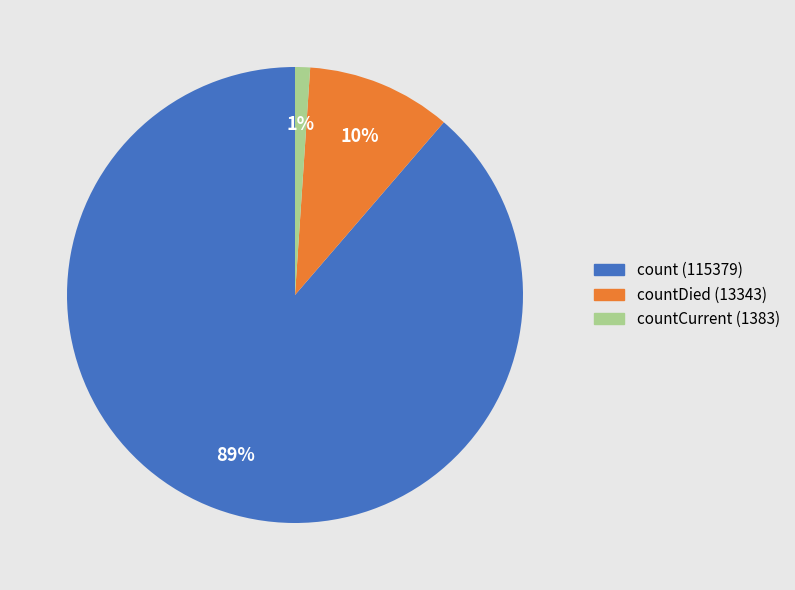

To the nearest percent, what is the difference between the largest and smallest slice percentages?

88%